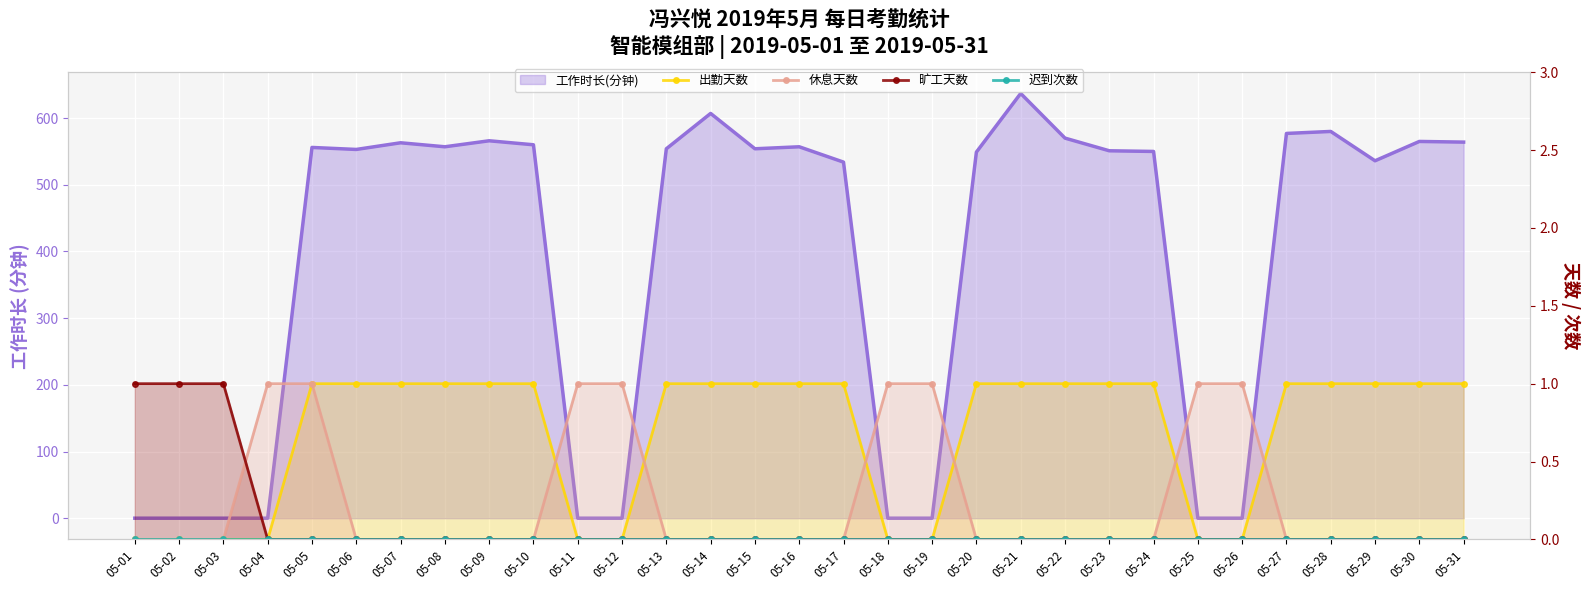

What is the sum of all 出勤天数 values?

21